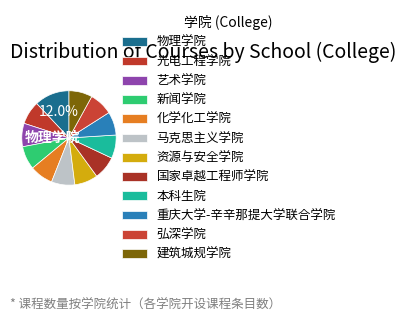

Does any single category account for the majority?

No